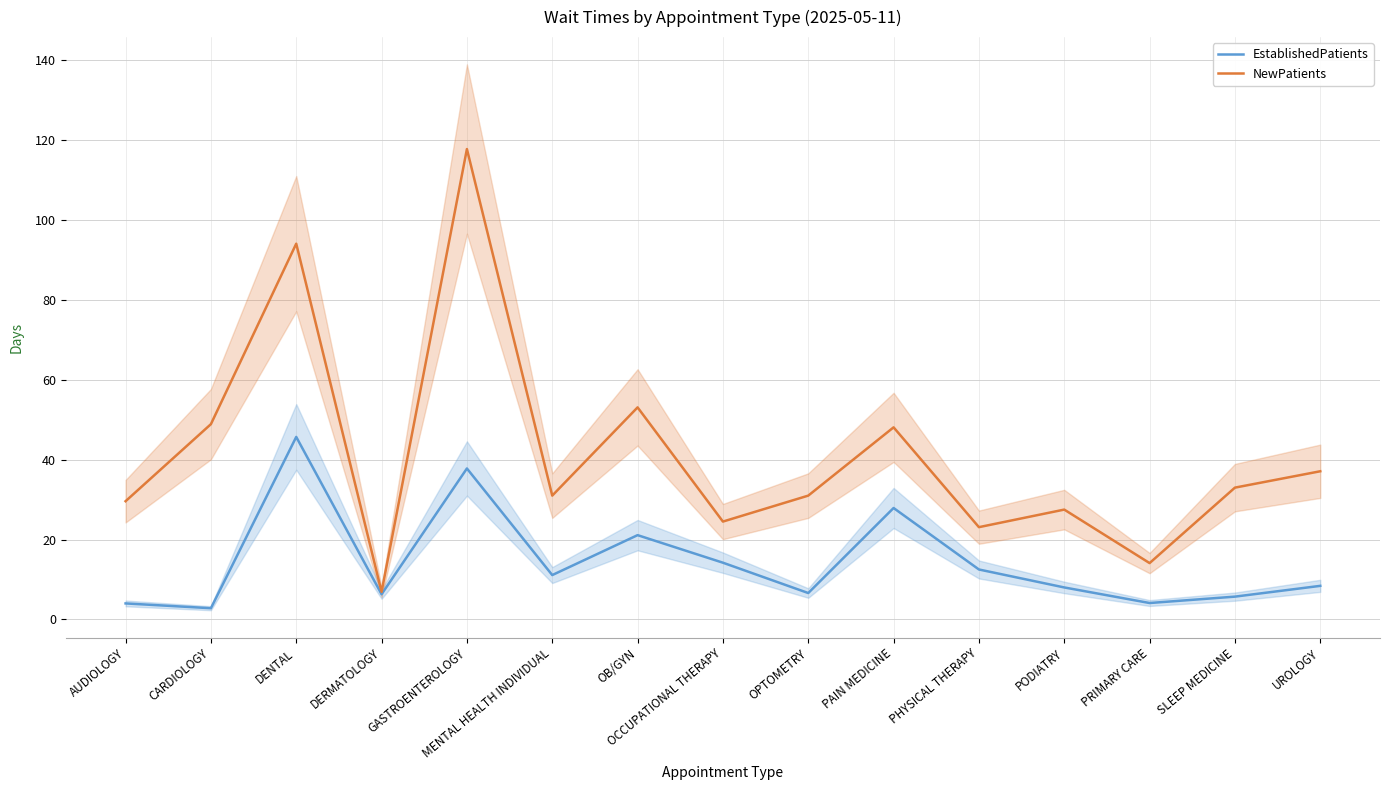

True or false: EstablishedPatients has more than 0 interior local peaks.

True